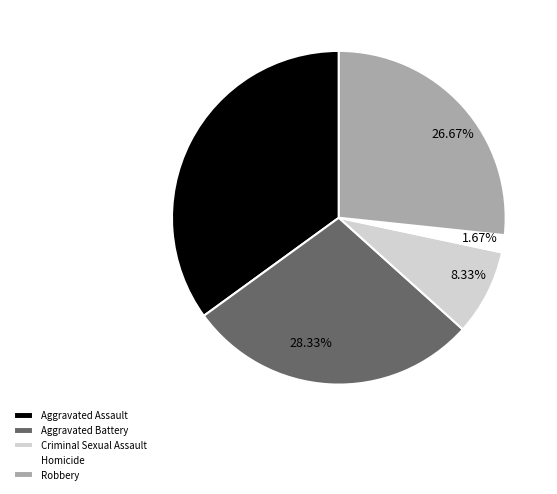

To the nearest percent, what is the average slice percentage?

20%